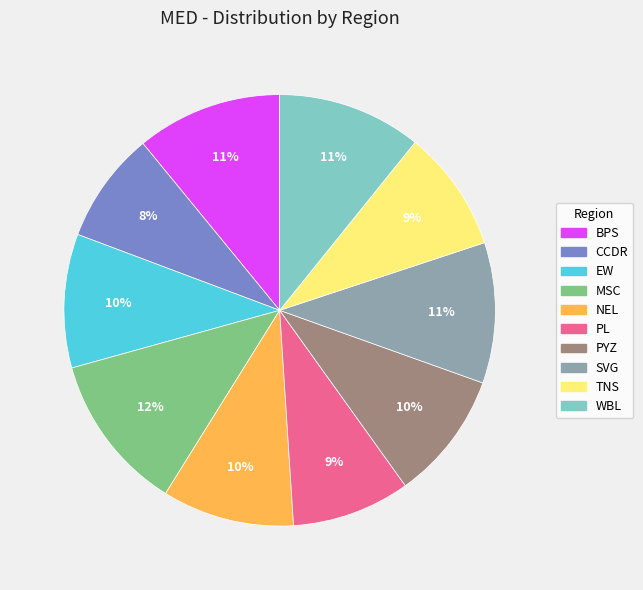

Which category has the smallest portion of the pie?

CCDR